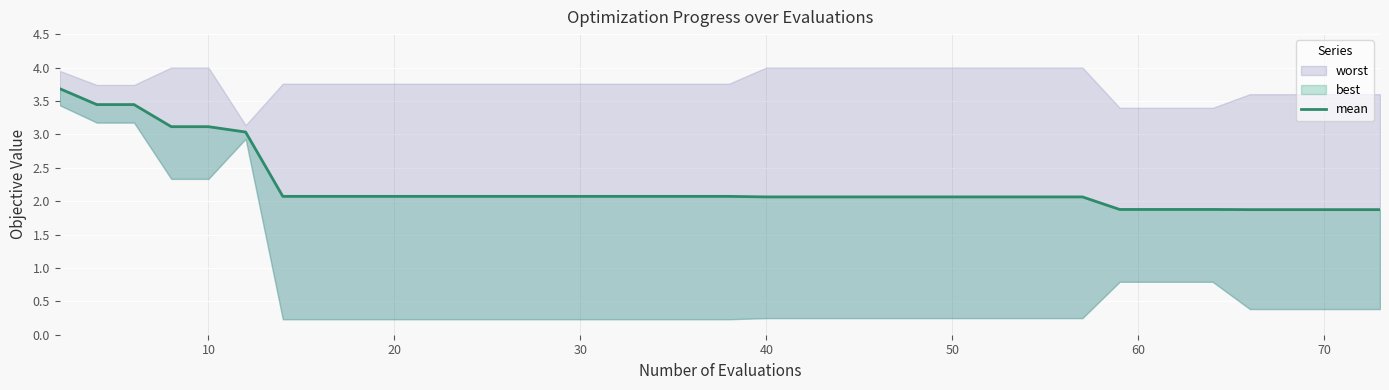

True or false: there are more than 1 points higher than both neighbors.

False